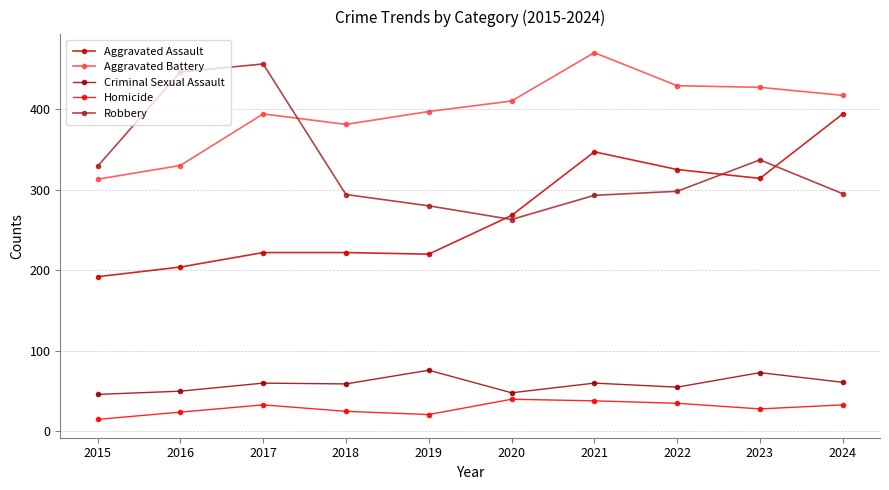

How many data points in Aggravated Assault are less than 268?

5